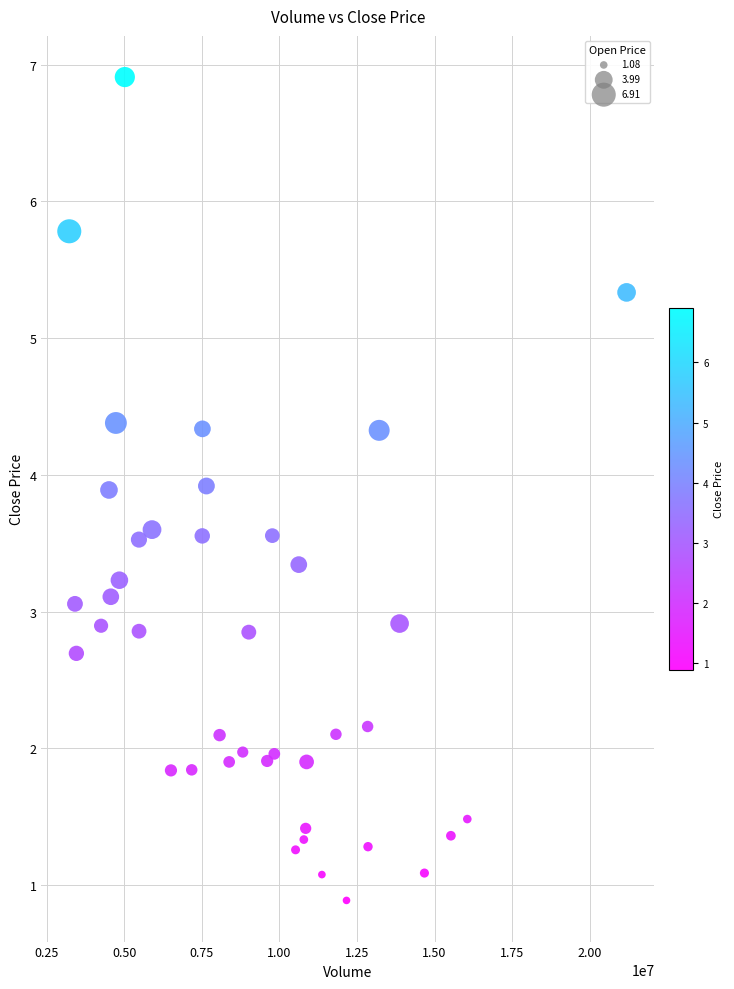

What is the range of X values (max minus min)?

17965172.3